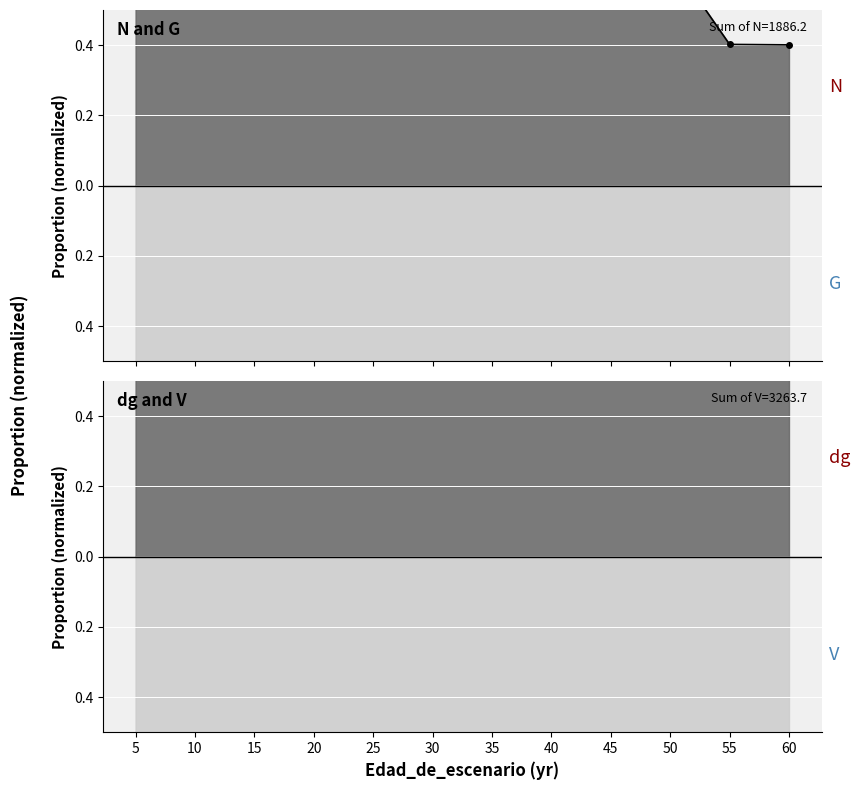

True or false: dg and V_con_corteza cross at least once.

False